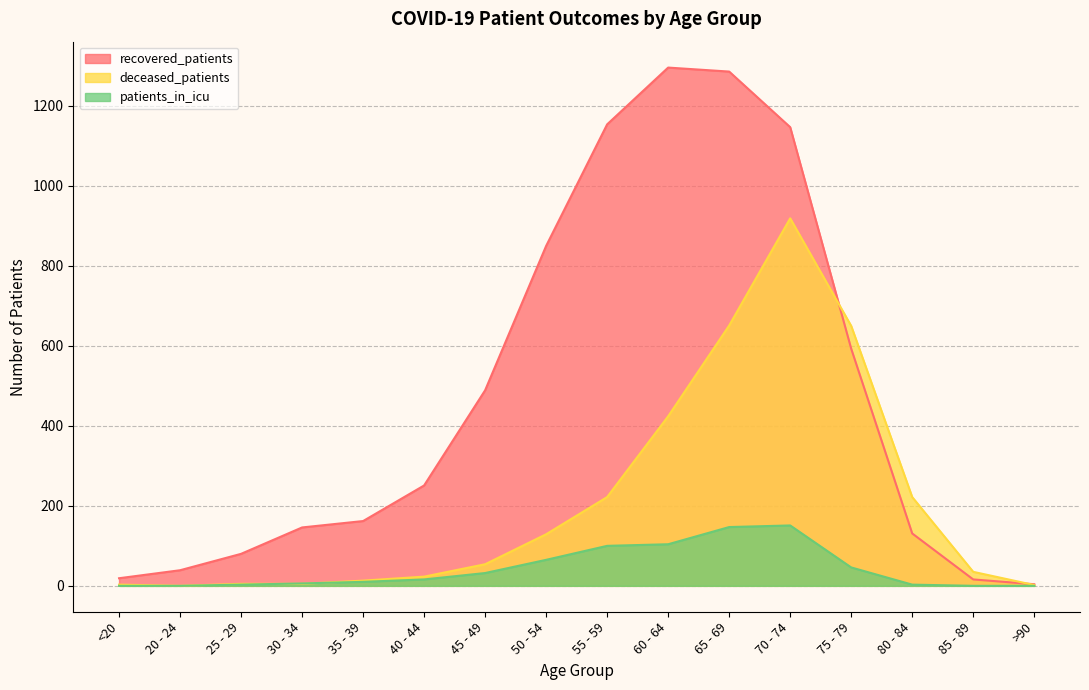

Count the number of categories in the chart.

16